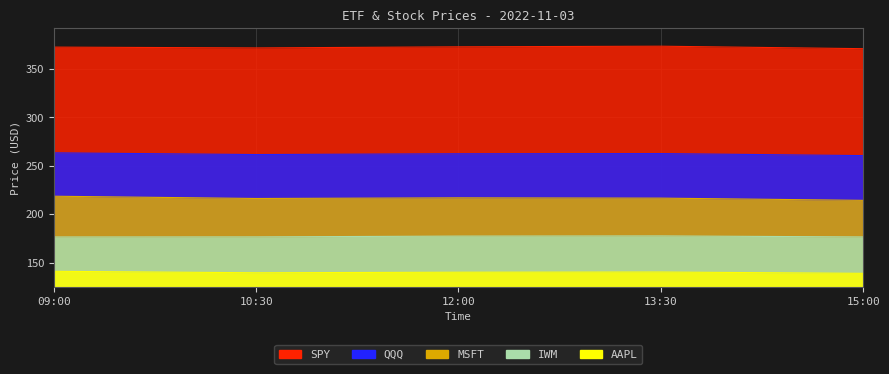

Which series has the widest spread of values?

MSFT